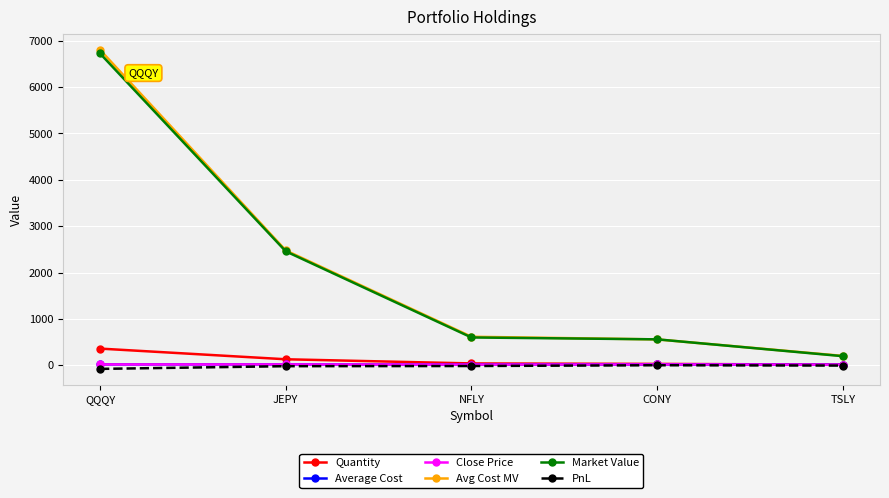

What is the sum of the PnL values at TSLY and NFLY?

-21.2